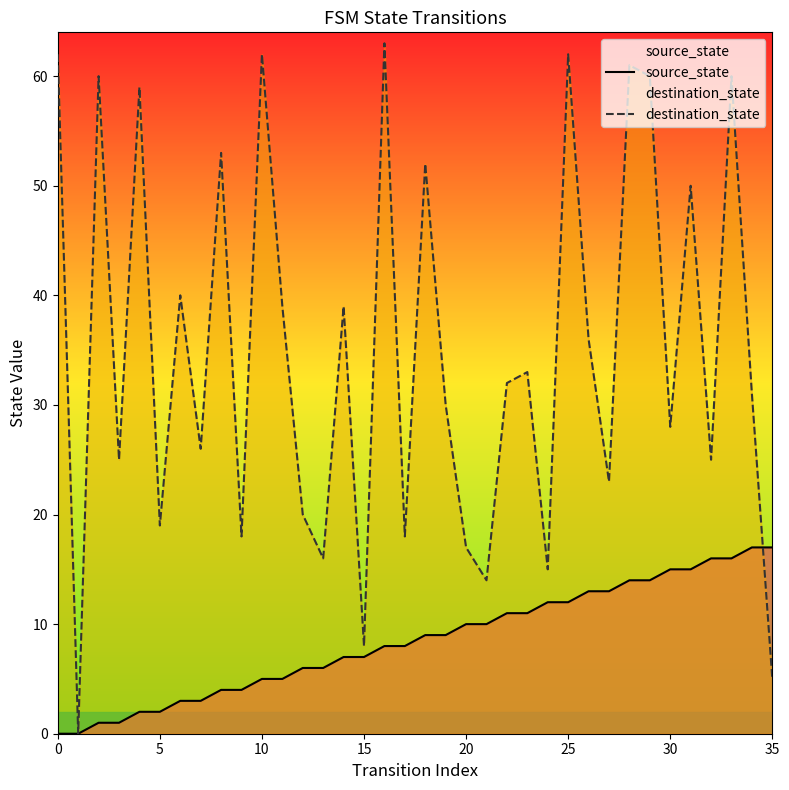

Read the destination_state value at 14, to the nearest 10.

40